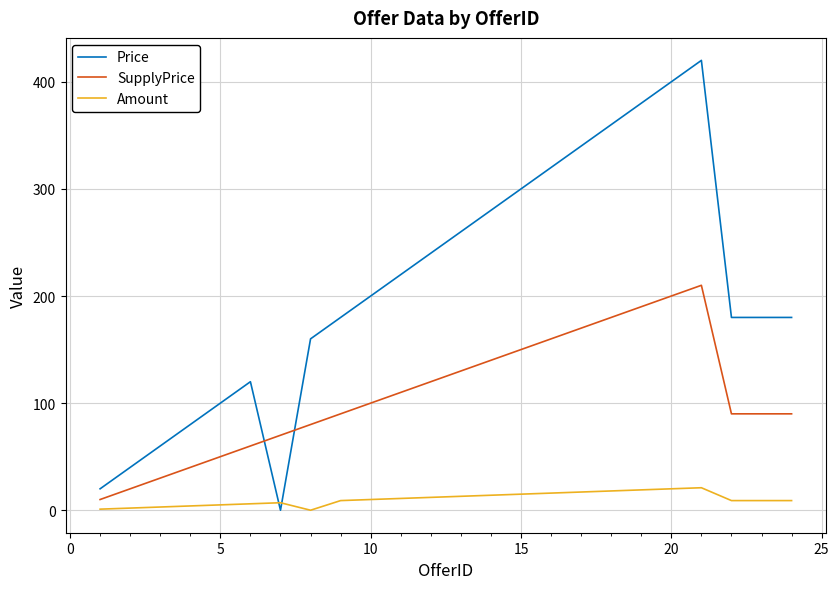

Does the chart have visible grid lines?

Yes